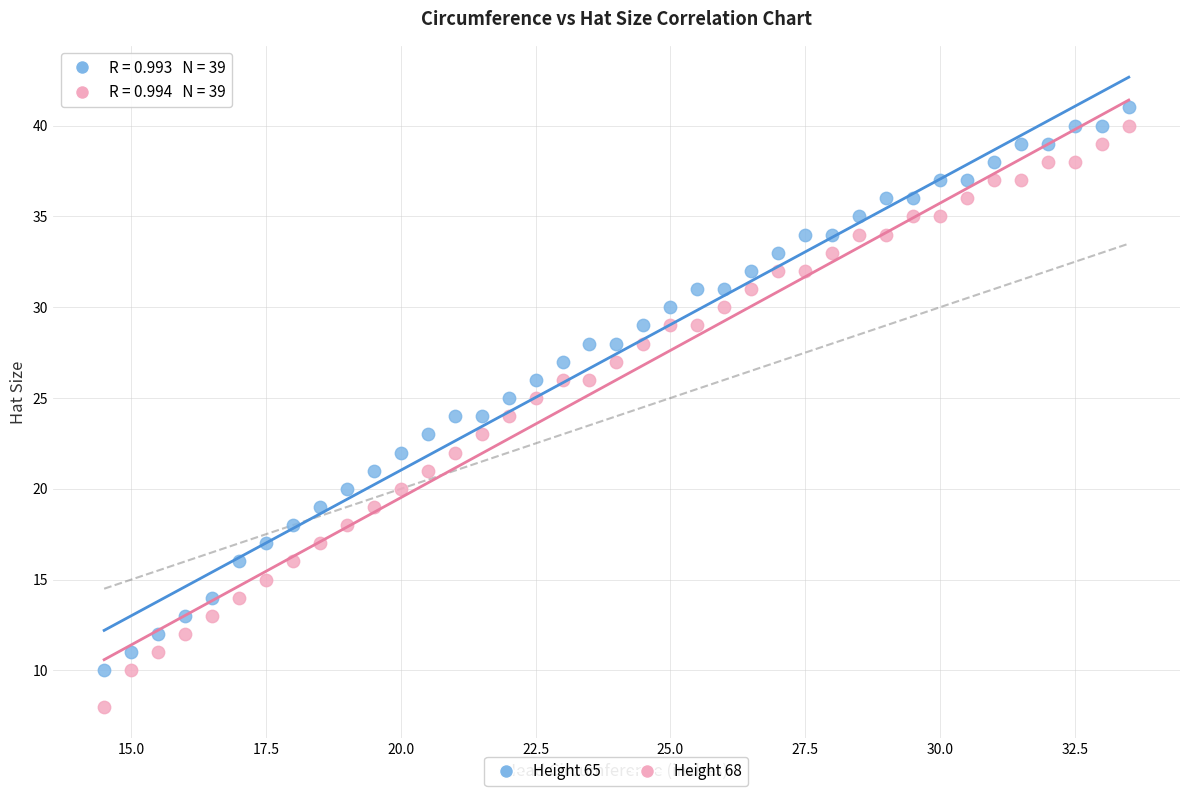

Across all data points, what is the range of Y values (max minus min)?

33